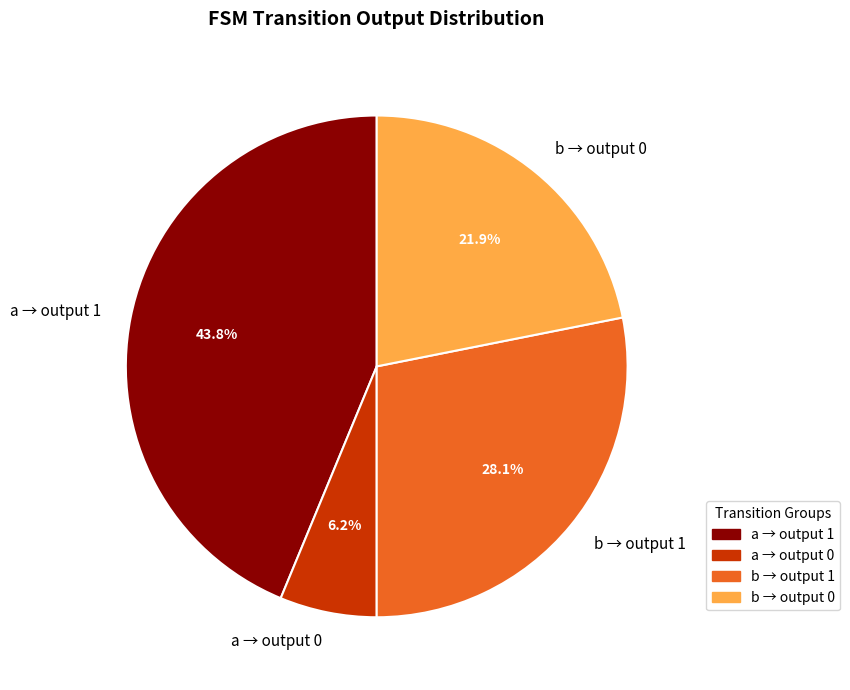

To the nearest percent, what is the average slice percentage?

25%